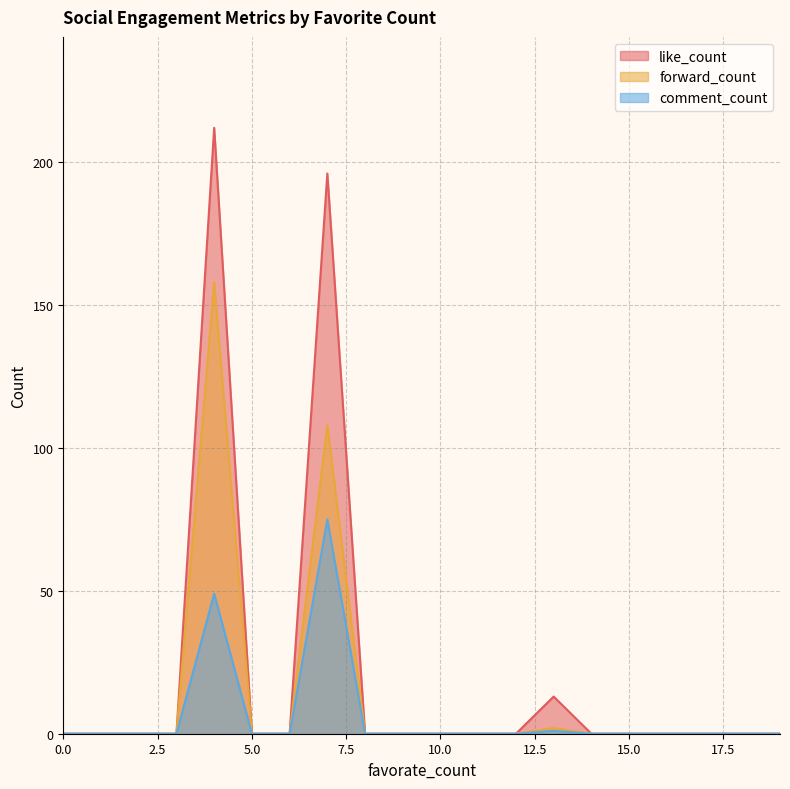

Between 0 and 0, which series saw the biggest shift?

forward_count